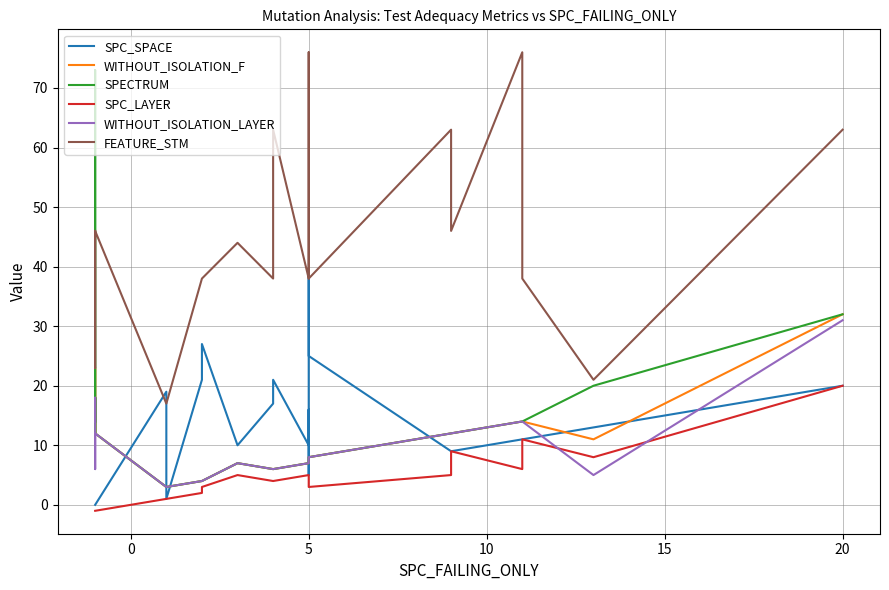

How many distinct data groups are displayed?

6